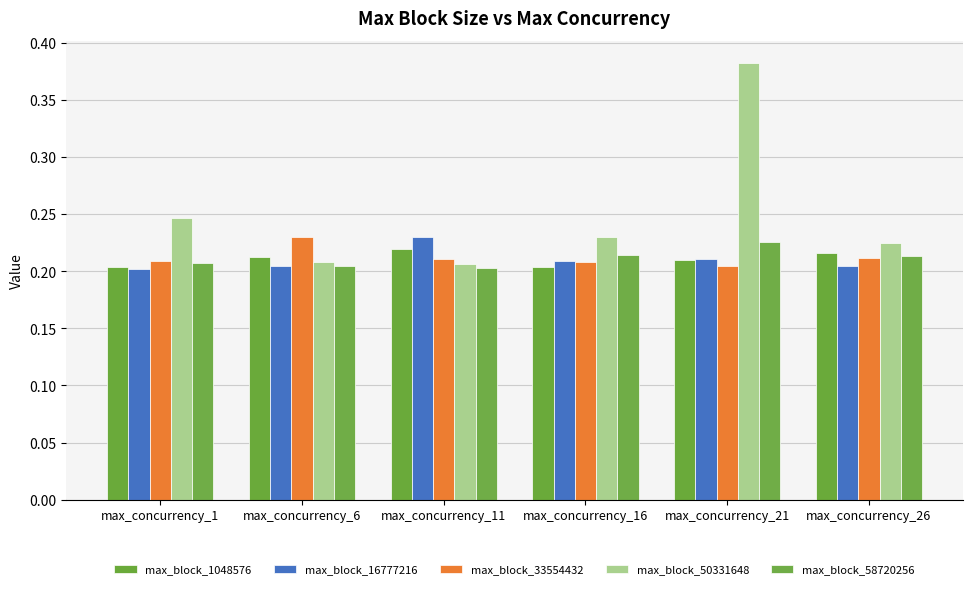

At which category does the chart reach its peak across all series?

max_concurrency_21